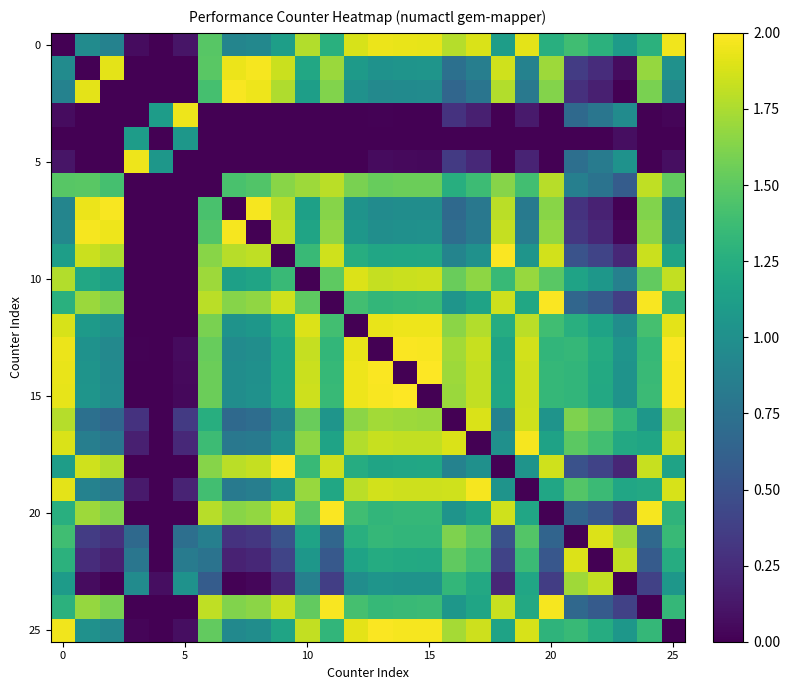

At which category is the sum across all series the highest?

12